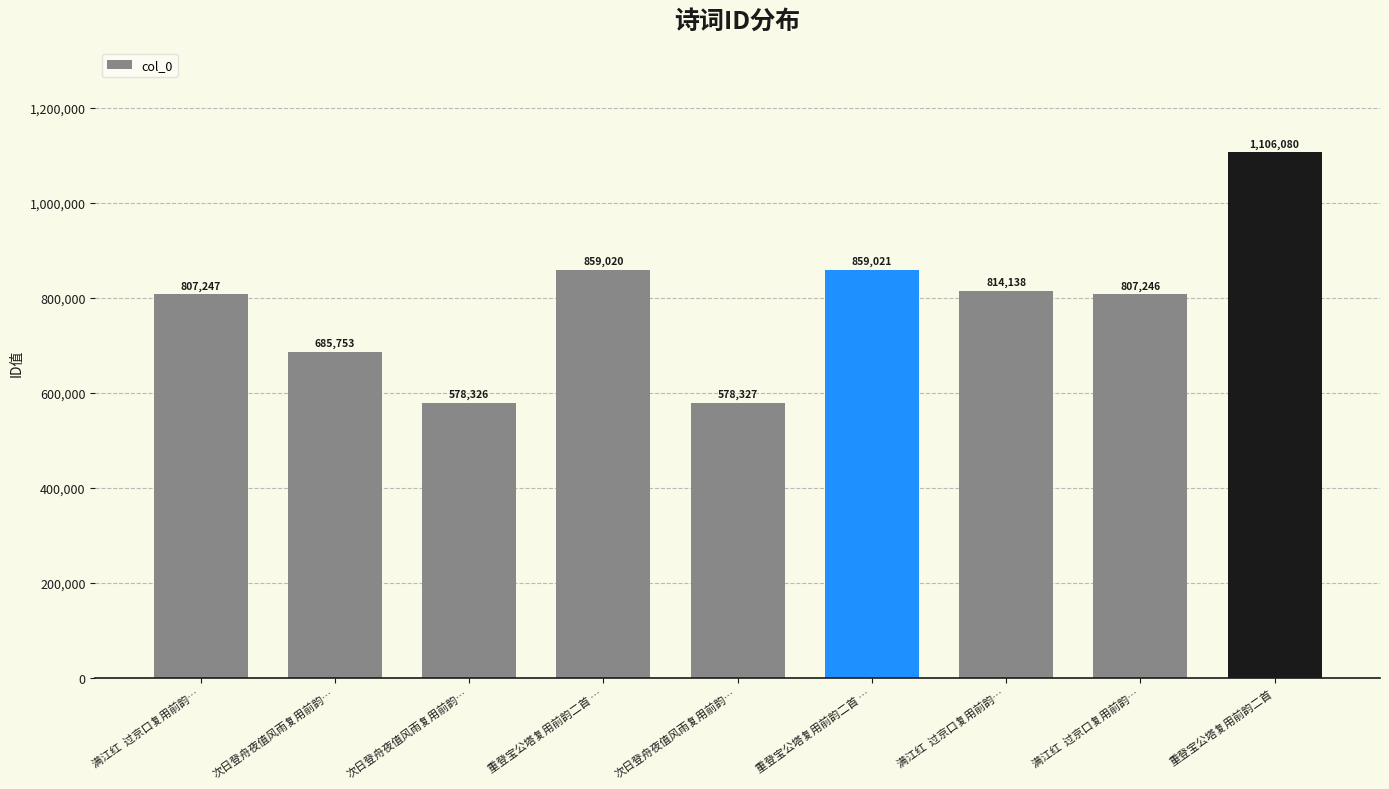

What is the greatest value displayed?

1106080